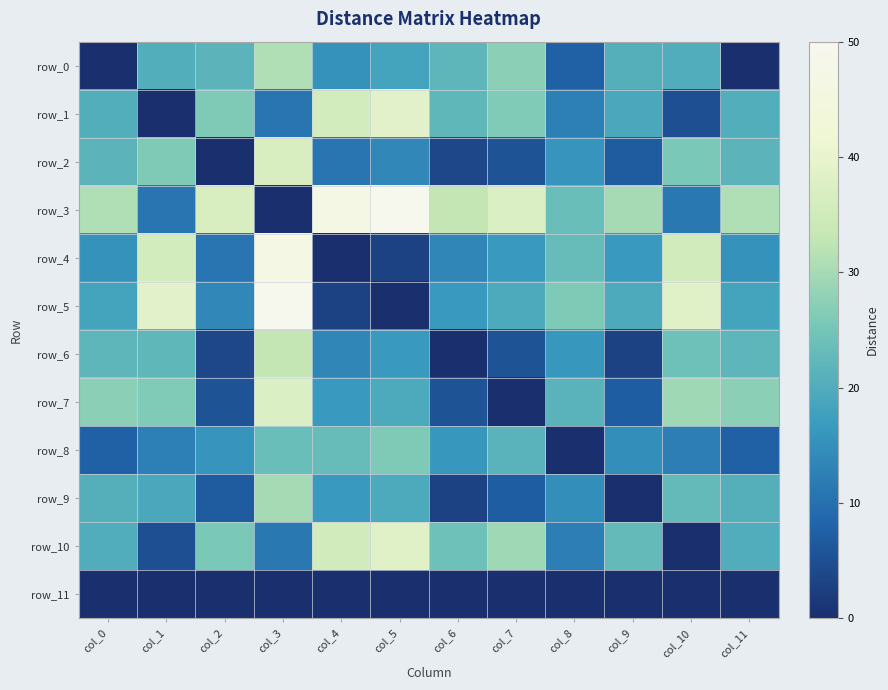

Reading left to right, what are all the values shown in this chart?

row_0: col_0=0.0	col_1=20.4	col_2=21.7	col_3=31.2	col_4=15.4	col_5=18.3	col_6=22.0	col_7=27.3	col_8=7.8	col_9=20.7	col_10=20.0	col_11=0.0
row_1: col_0=20.4	col_1=0.0	col_2=26.0	col_3=10.8	col_4=35.8	col_5=38.7	col_6=22.2	col_7=26.4	col_8=12.7	col_9=19.2	col_10=4.9	col_11=20.4
row_2: col_0=21.7	col_1=26.0	col_2=0.0	col_3=36.8	col_4=10.9	col_5=13.8	col_6=3.8	col_7=5.7	col_8=15.7	col_9=6.8	col_10=25.6	col_11=21.7
row_3: col_0=31.2	col_1=10.8	col_2=36.8	col_3=0.0	col_4=46.6	col_5=49.5	col_6=33.0	col_7=37.2	col_8=23.5	col_9=30.0	col_10=11.2	col_11=31.2
row_4: col_0=15.4	col_1=35.8	col_2=10.9	col_3=46.6	col_4=0.0	col_5=3.0	col_6=13.6	col_7=16.5	col_8=23.2	col_9=16.6	col_10=35.4	col_11=15.4
row_5: col_0=18.3	col_1=38.7	col_2=13.8	col_3=49.5	col_4=3.0	col_5=0.0	col_6=16.5	col_7=19.4	col_8=26.0	col_9=19.5	col_10=38.3	col_11=18.3
row_6: col_0=22.0	col_1=22.2	col_2=3.8	col_3=33.0	col_4=13.6	col_5=16.5	col_6=0.0	col_7=5.5	col_8=16.1	col_9=3.0	col_10=24.0	col_11=22.0
row_7: col_0=27.3	col_1=26.4	col_2=5.7	col_3=37.2	col_4=16.5	col_5=19.4	col_6=5.5	col_7=0.0	col_8=21.4	col_9=7.1	col_10=29.3	col_11=27.3
row_8: col_0=7.8	col_1=12.7	col_2=15.7	col_3=23.5	col_4=23.2	col_5=26.0	col_6=16.1	col_7=21.4	col_8=0.0	col_9=14.7	col_10=12.3	col_11=7.8
row_9: col_0=20.7	col_1=19.2	col_2=6.8	col_3=30.0	col_4=16.6	col_5=19.5	col_6=3.0	col_7=7.1	col_8=14.7	col_9=0.0	col_10=22.7	col_11=20.7
row_10: col_0=20.0	col_1=4.9	col_2=25.6	col_3=11.2	col_4=35.4	col_5=38.3	col_6=24.0	col_7=29.3	col_8=12.3	col_9=22.7	col_10=0.0	col_11=20.0
row_11: col_0=0.0	col_1=0.0	col_2=0.0	col_3=0.0	col_4=0.0	col_5=0.0	col_6=0.0	col_7=0.0	col_8=0.0	col_9=0.0	col_10=0.0	col_11=0.0